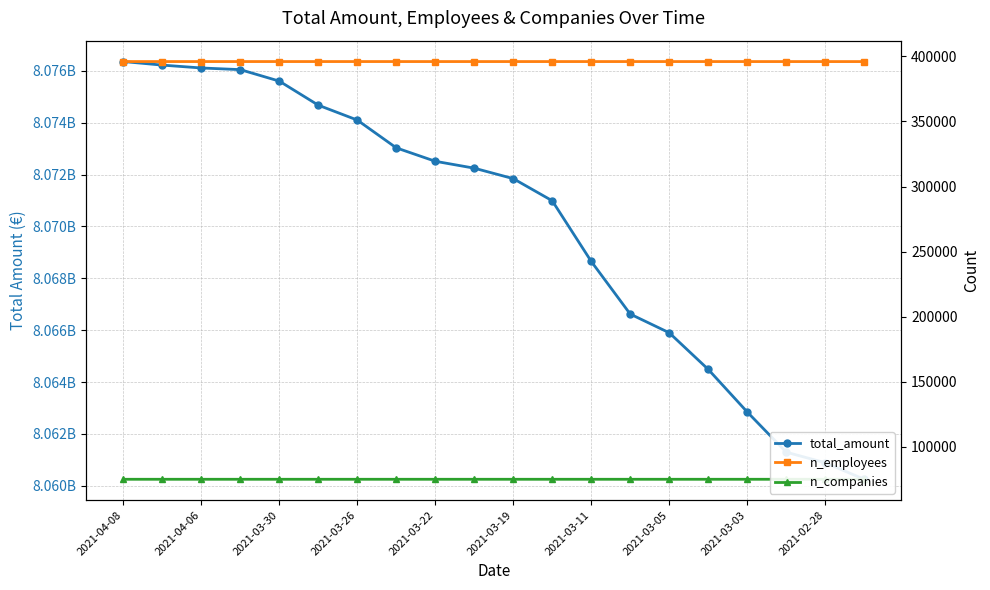

Is the value of n_employees at 2021-03-11 greater than the value of n_companies at 19?

Yes